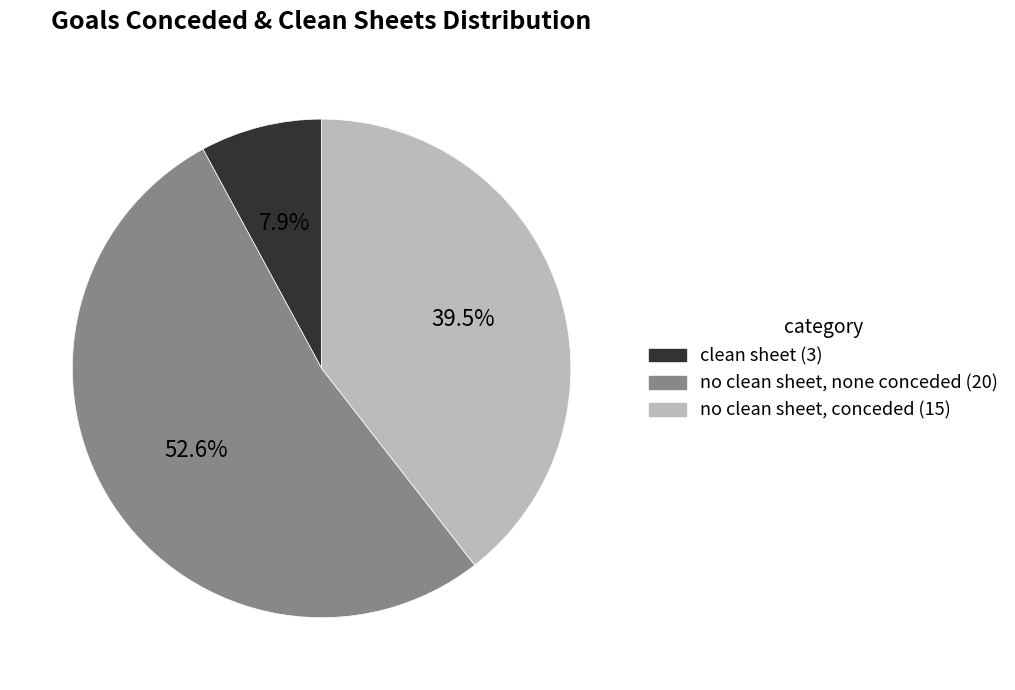

Does any single category account for the majority?

Yes